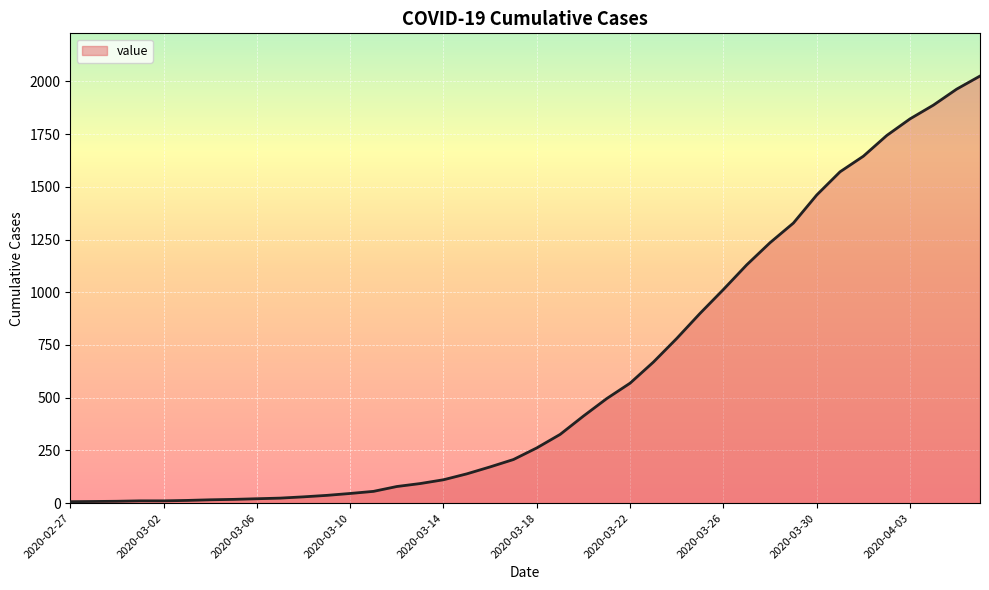

How many values are below 262?

20